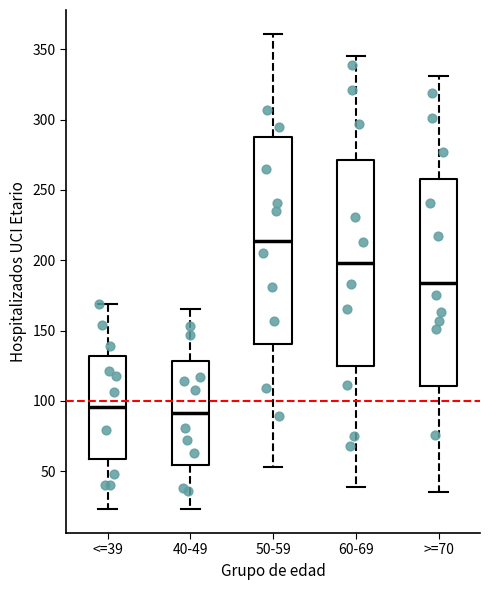

Which box has the highest median line?

50-59